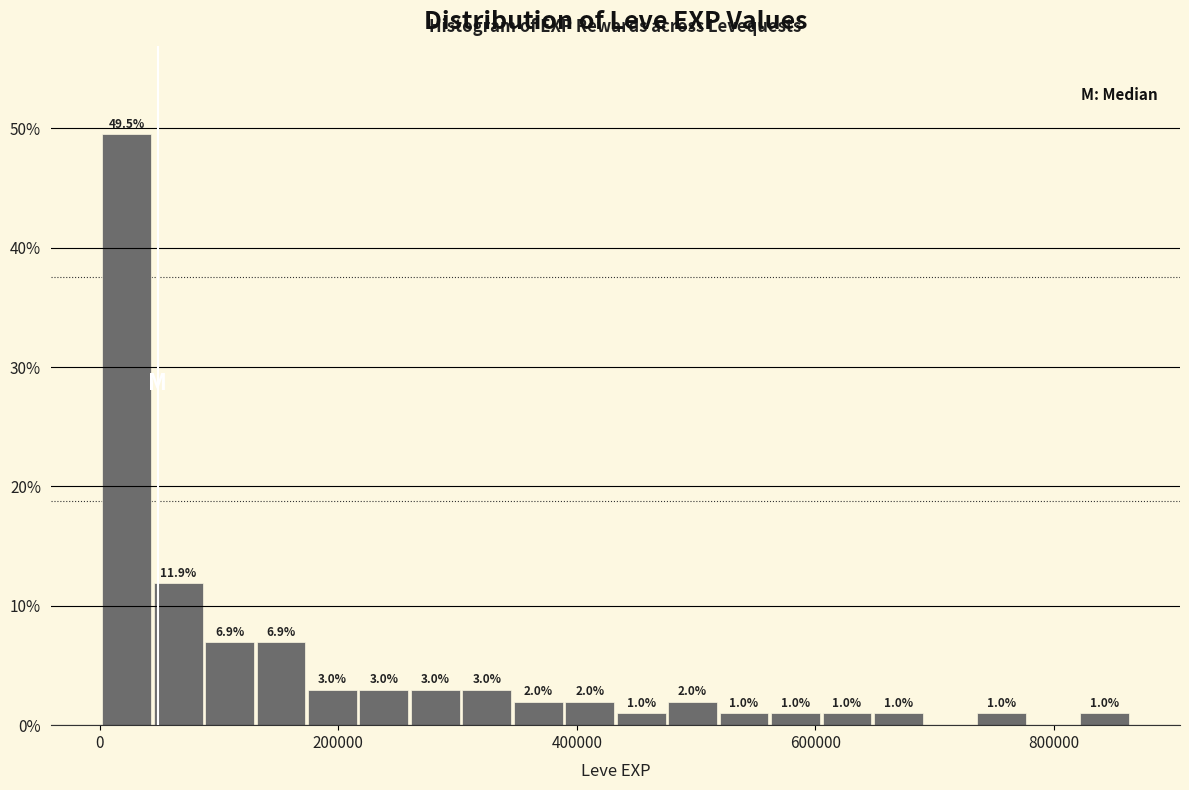

Read against the x-axis, roughly where is the centre of the tallest bar?

20000